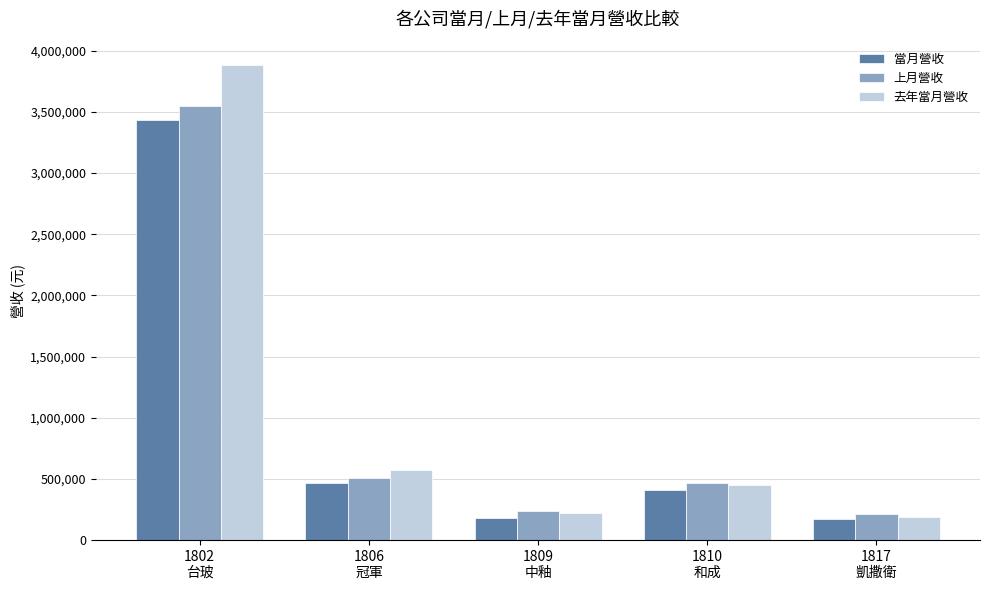

What is the approximate value of 去年當月營收 at 1809
中釉?

219913